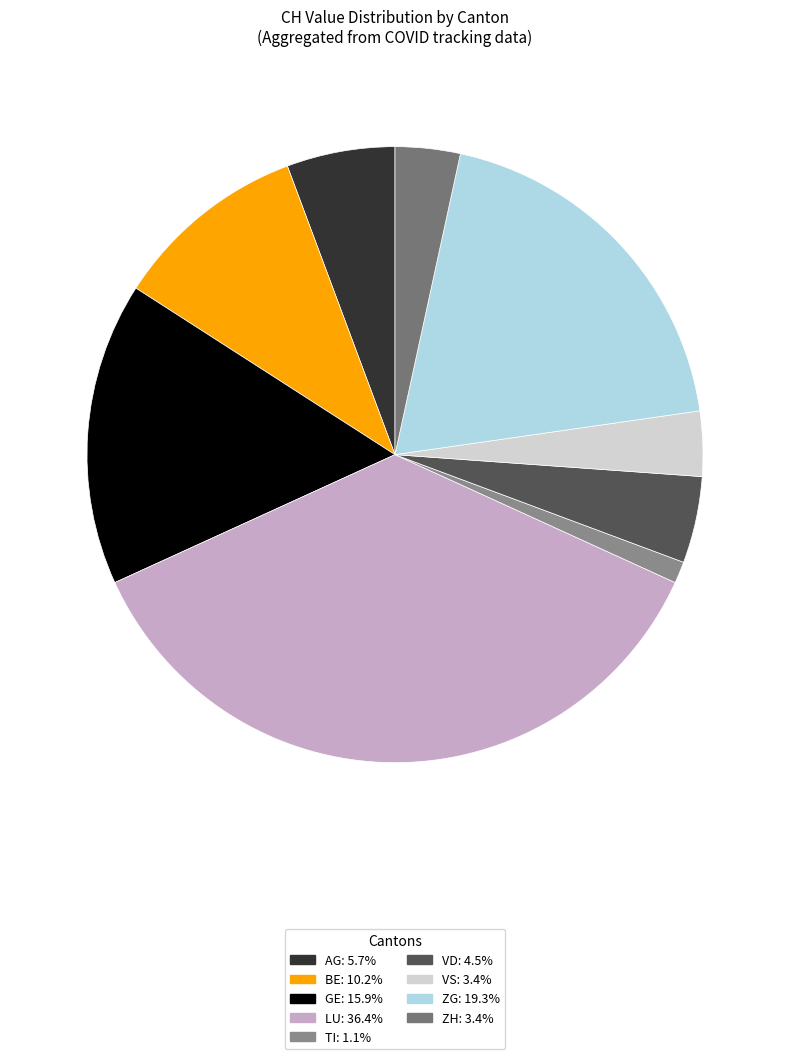

How many segments does this pie chart have?

9